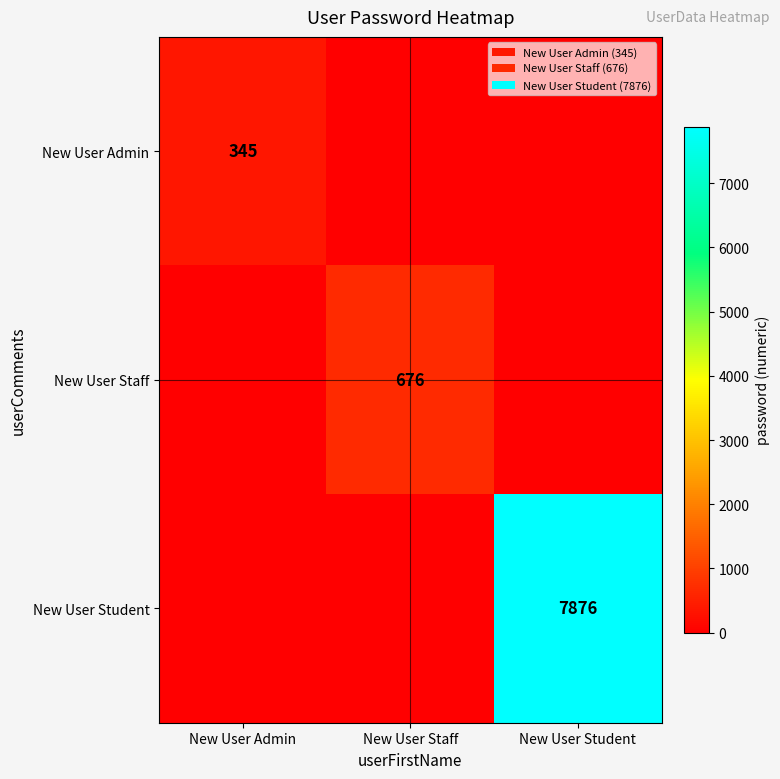

The value of New User Staff at New User Staff is 187. True or false?

False